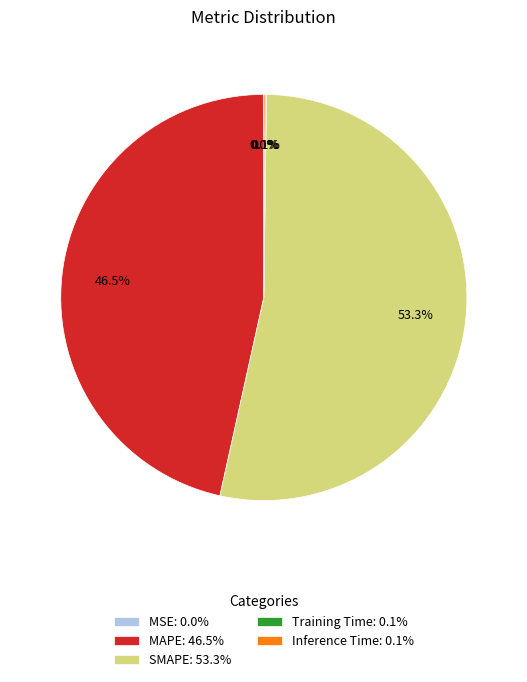

Does MAPE: 46.5% account for over 50% of the chart?

No